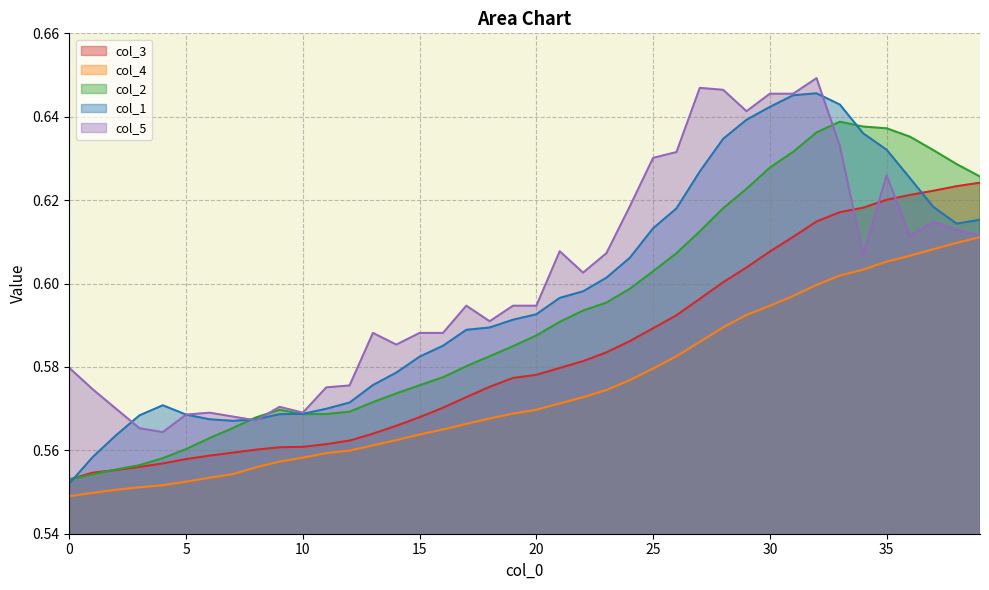

What are all the series names shown in the legend?

col_3, col_4, col_2, col_1, col_5